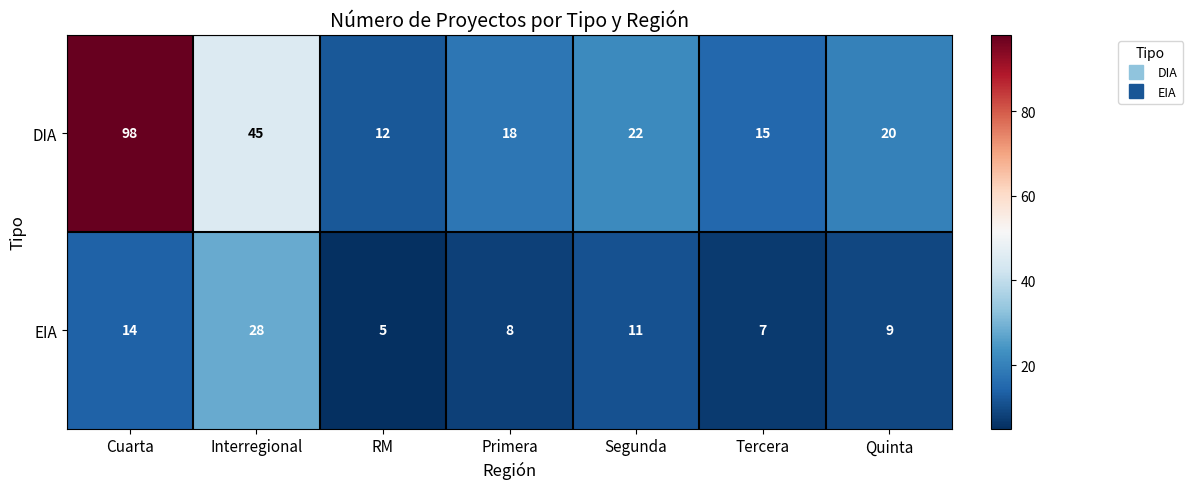

Reading left to right, extract all data points from this chart.

DIA: Cuarta=98	Interregional=45	RM=12	Primera=18	Segunda=22	Tercera=15	Quinta=20
EIA: Cuarta=14	Interregional=28	RM=5	Primera=8	Segunda=11	Tercera=7	Quinta=9